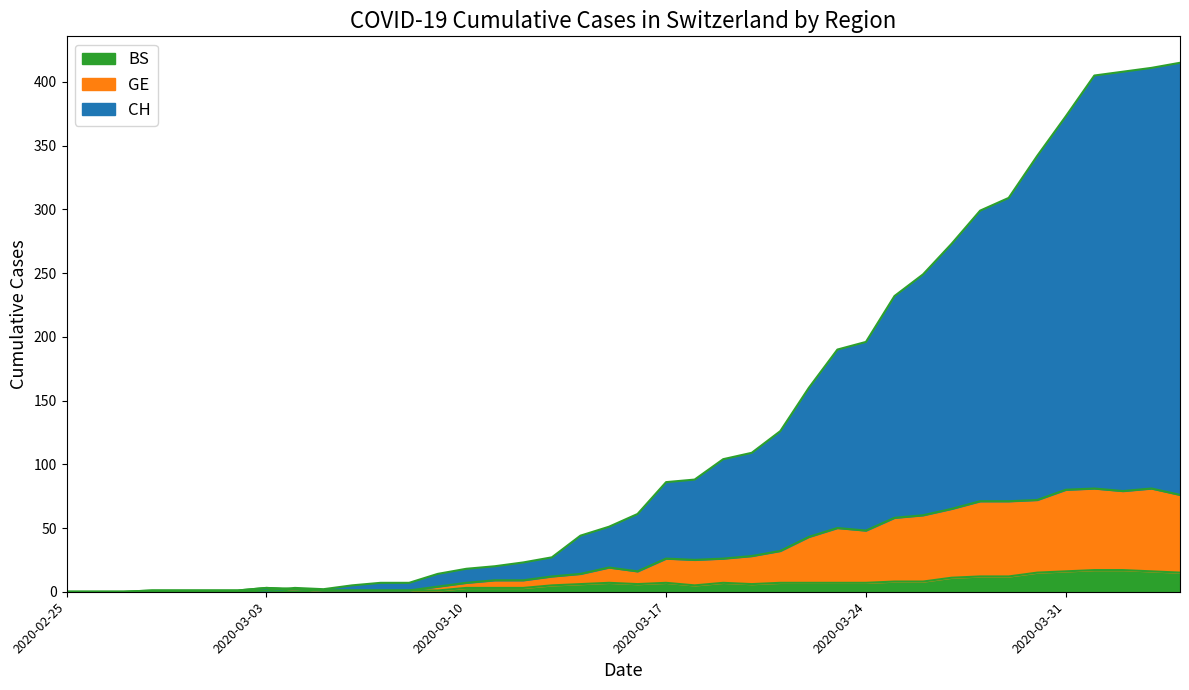

Where do GE and CH first cross each other?

2020-03-03 and 2020-03-04